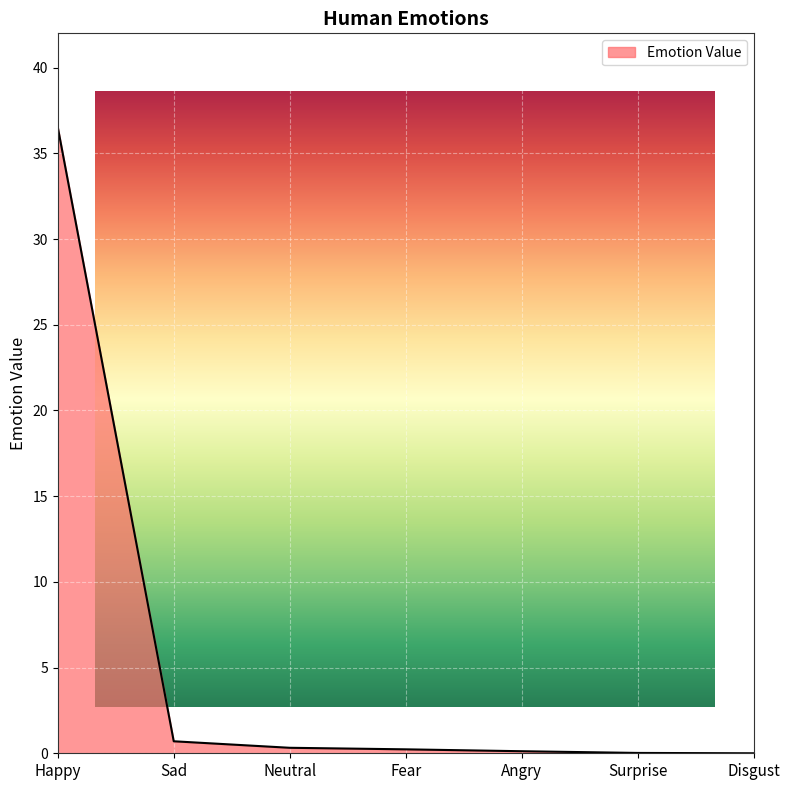

What is the label of the 4th point from the left?

Fear